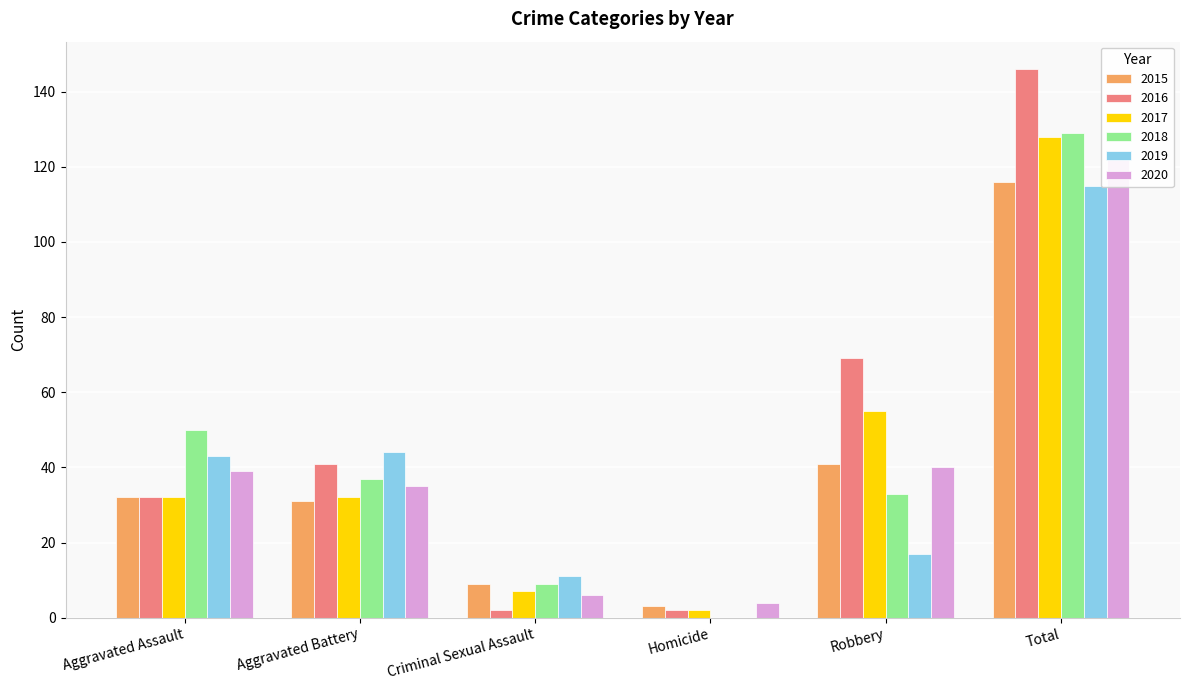

What is the label of the 4th bar from the right?

Criminal Sexual Assault